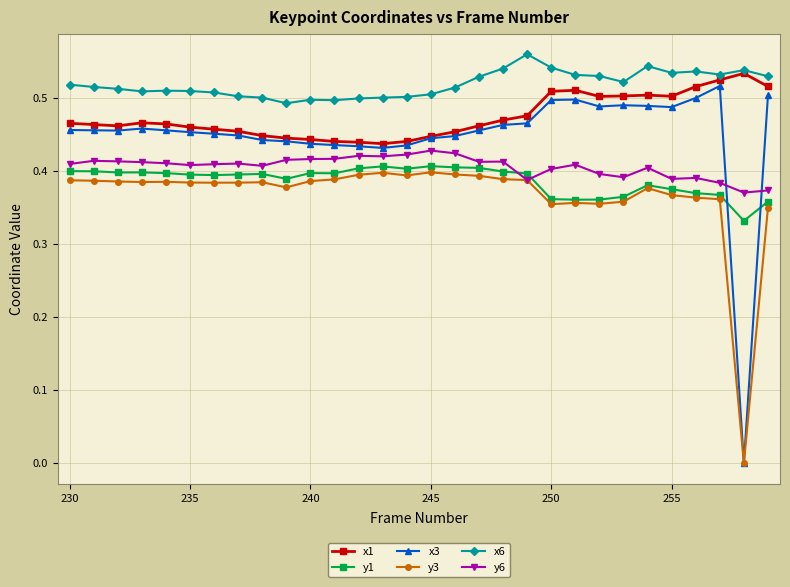

What is the sum of all x1 values?

14.2